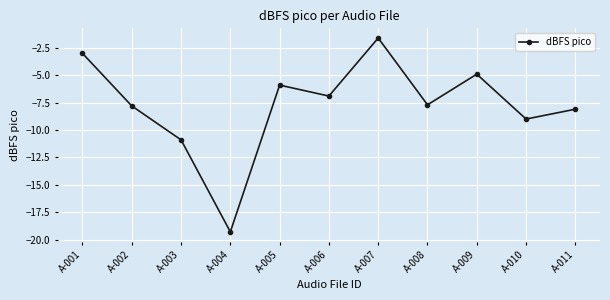

How many lines are shown in the chart?

1